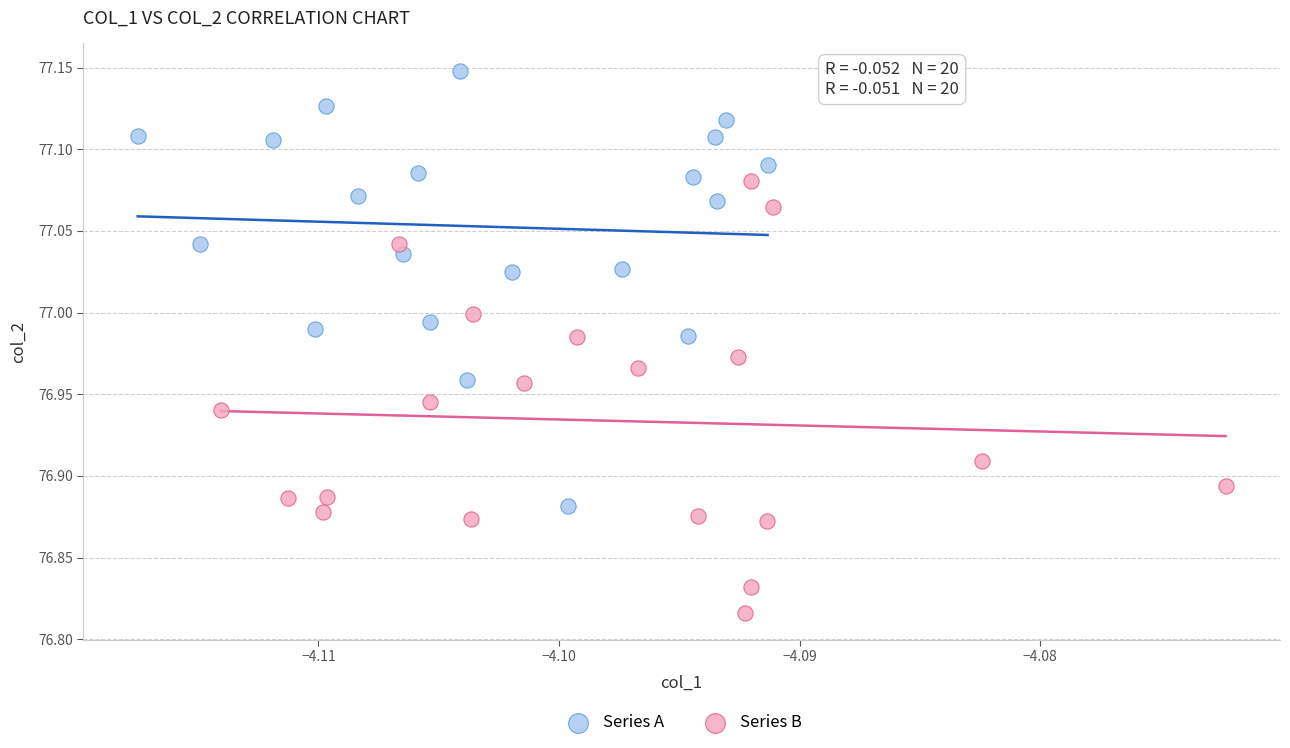

Which series reaches the maximum Y coordinate?

Series A